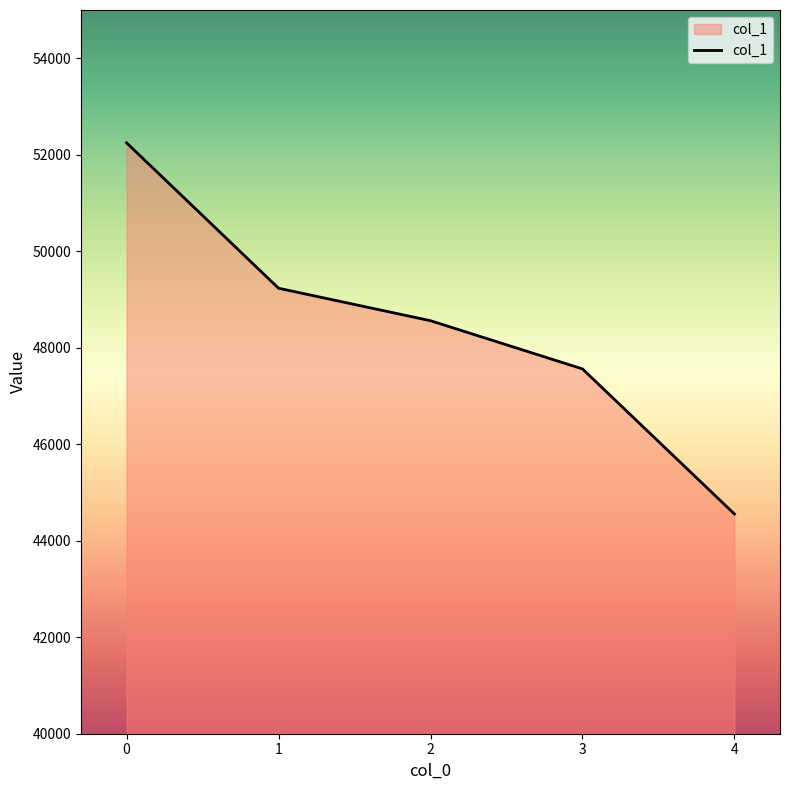

Reading left to right, what are all the values shown in this chart?

52246	49233	48560	47561	44554